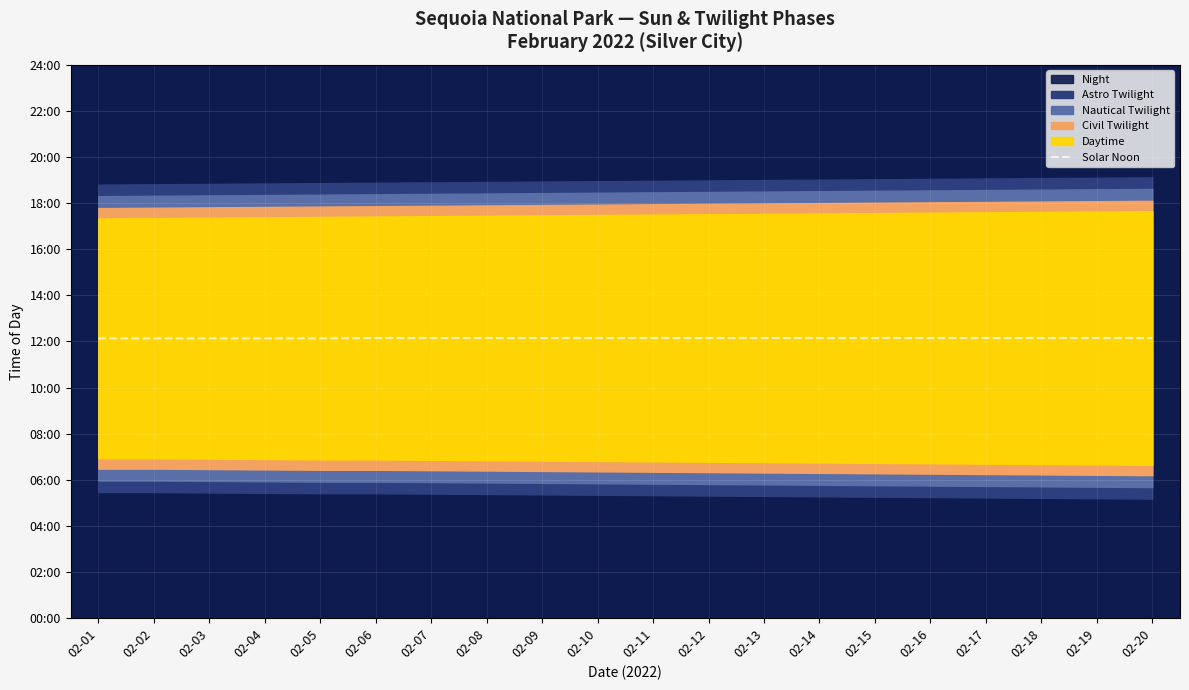

Reading left to right, transcribe all the data shown in this chart.

02-01=728	02-02=728	02-03=728	02-04=728	02-05=728	02-06=729	02-07=729	02-08=729	02-09=729	02-10=729	02-11=729	02-12=729	02-13=729	02-14=729	02-15=729	02-16=729	02-17=729	02-18=729	02-19=729	02-20=729